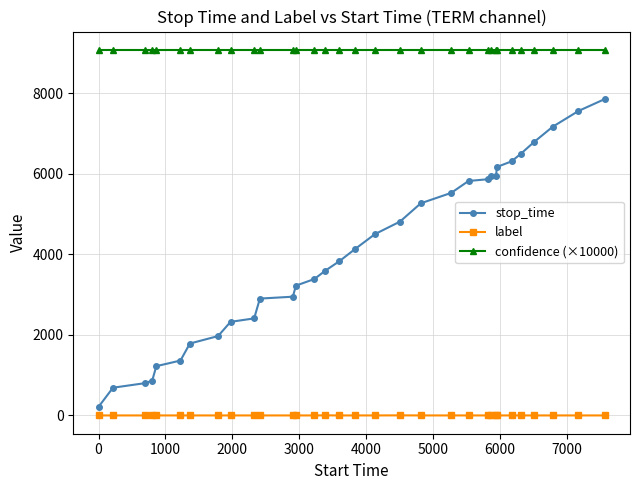

Which series has the widest spread of values?

stop_time